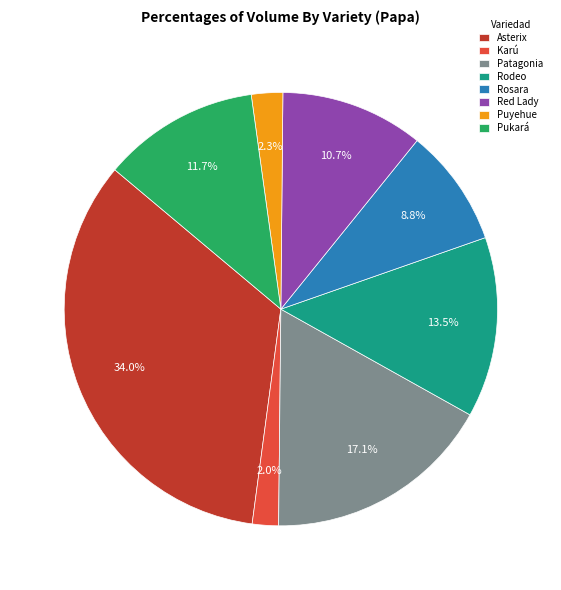

Is the sum of Rosara and Patagonia greater than half?

No